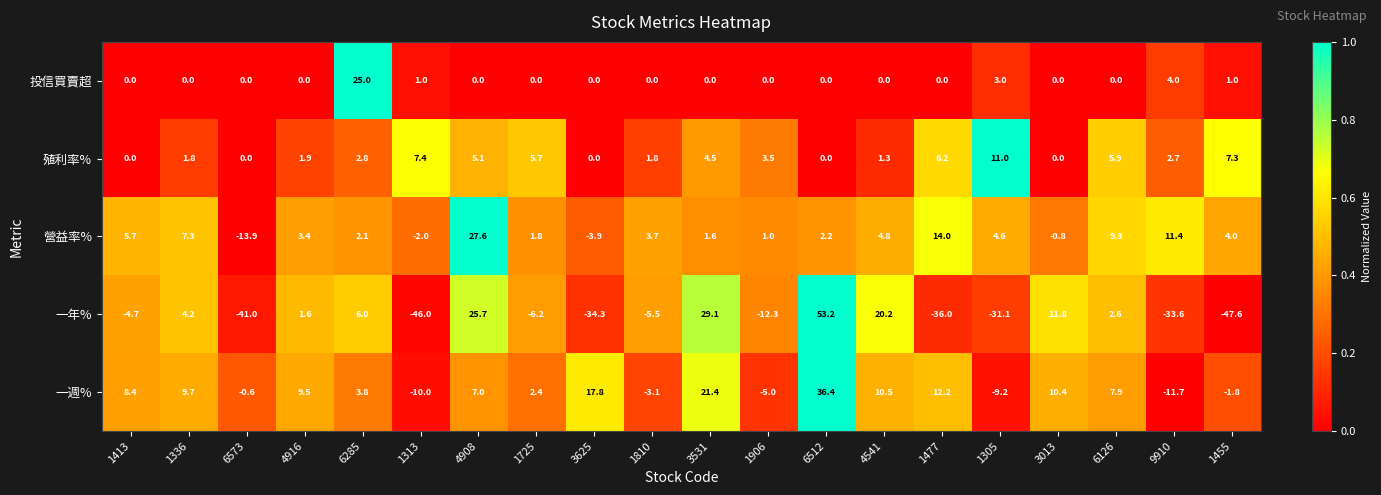

Rank the series at 1725 from highest to lowest value.

殖利率%, 一週%, 營益率%, 投信買賣超, 一年%